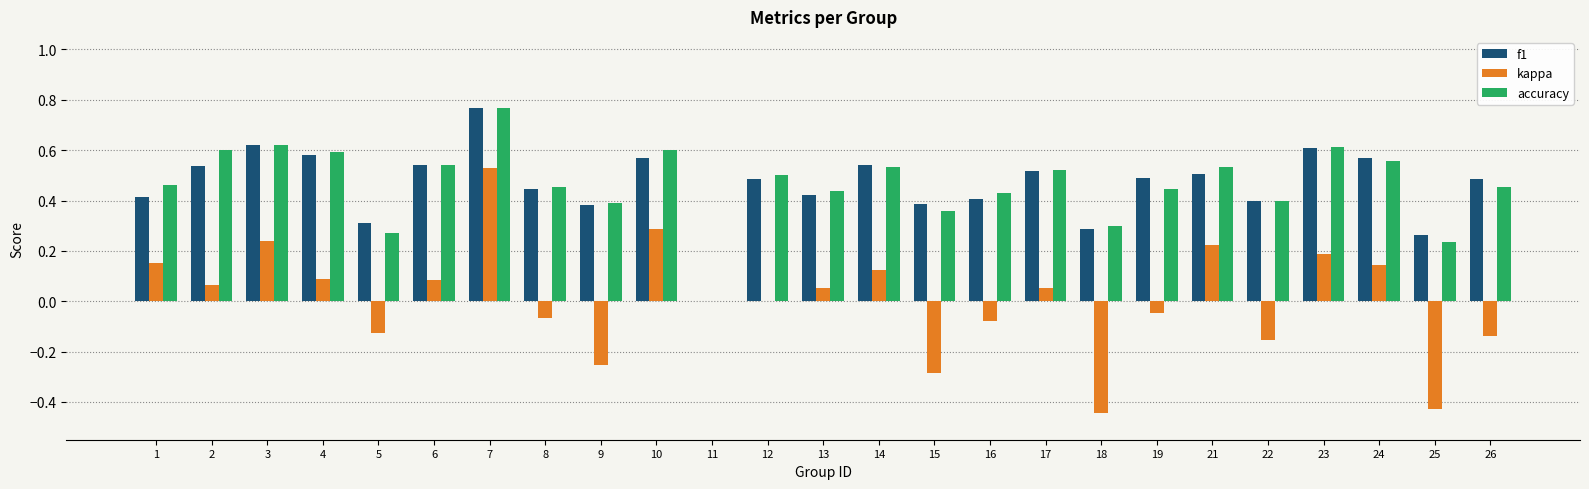

What is the sum of the accuracy values at 13 and 16?

0.9